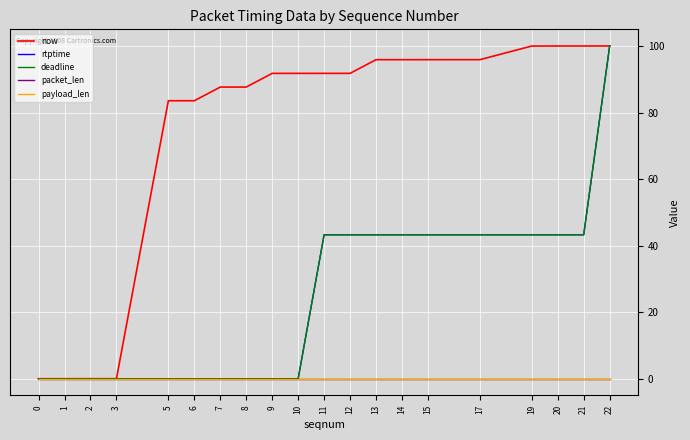

At which category is the sum across all series the highest?

22